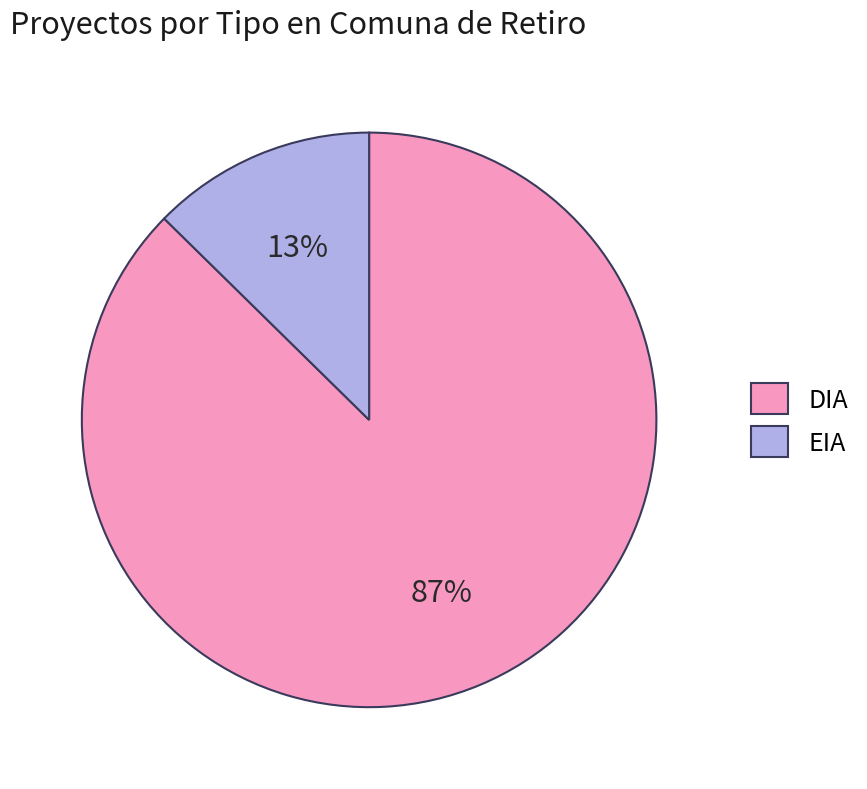

Is it true that EIA is 27% of the pie?

False